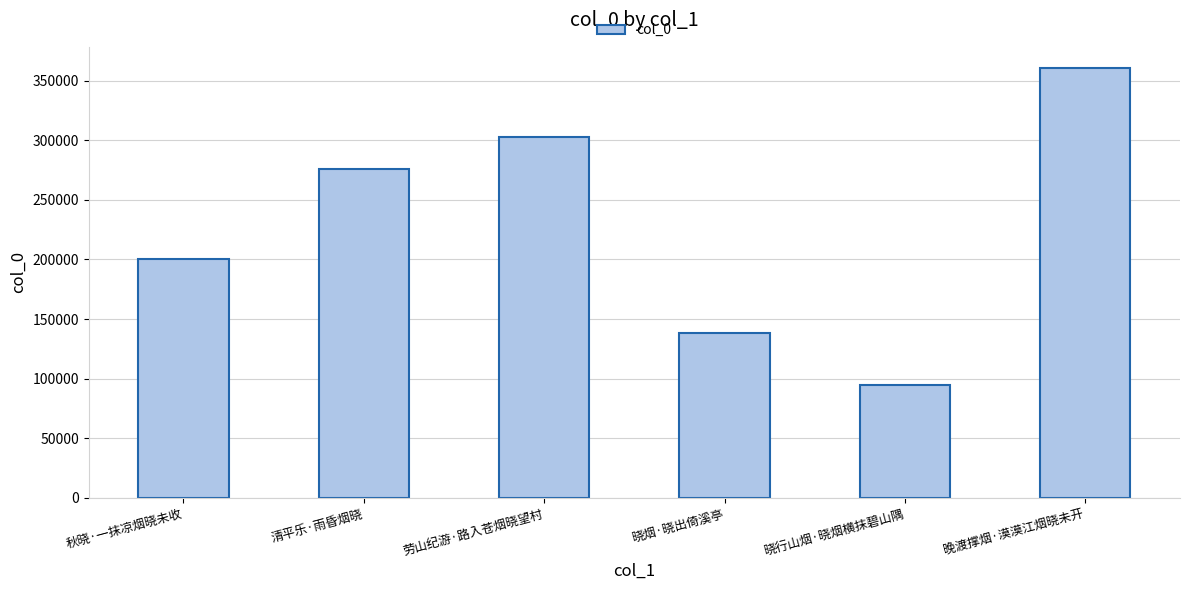

What is the ratio of the value at 清平乐·雨昏烟晓 to the value at 劳山纪游·路入苍烟晓望村?

0.9